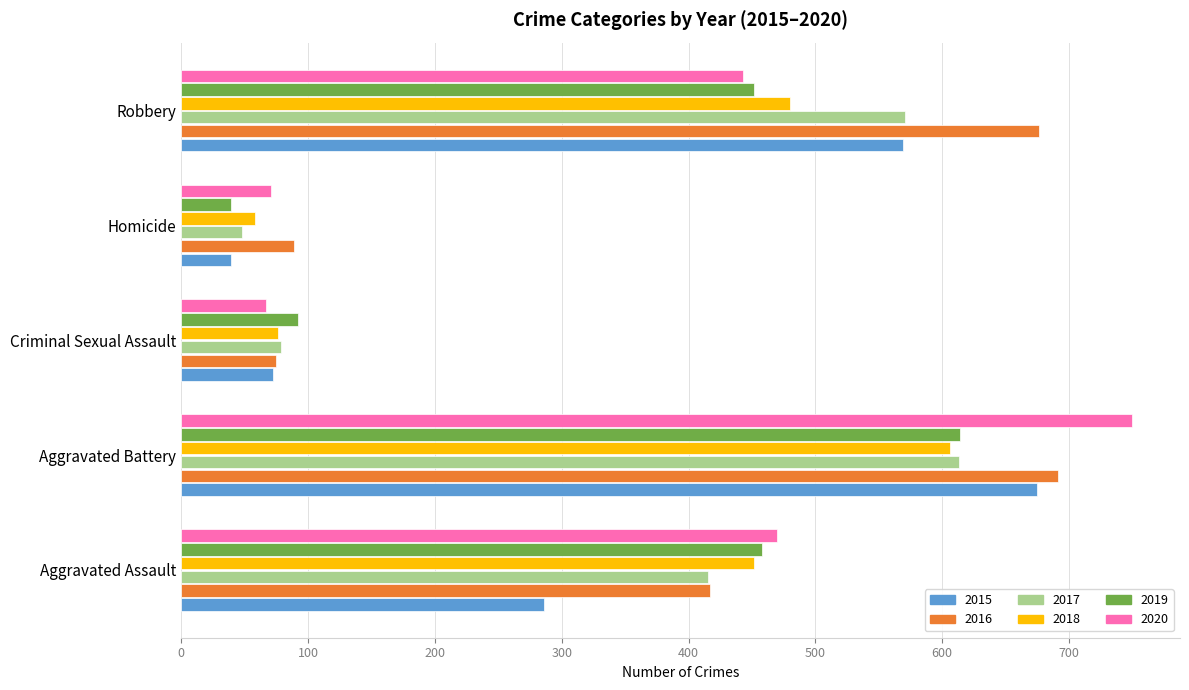

Count the number of data series in this chart.

6